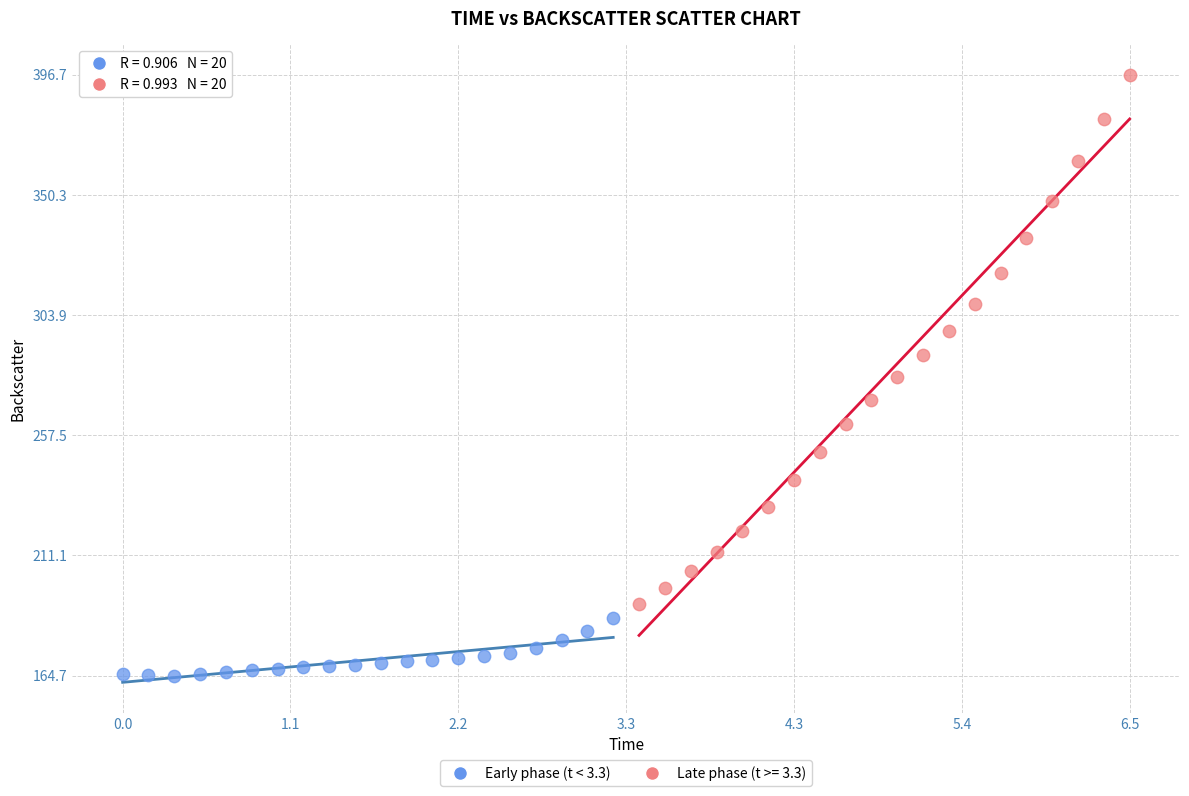

Which series reaches the minimum Y coordinate?

Early phase (t < 3.3)